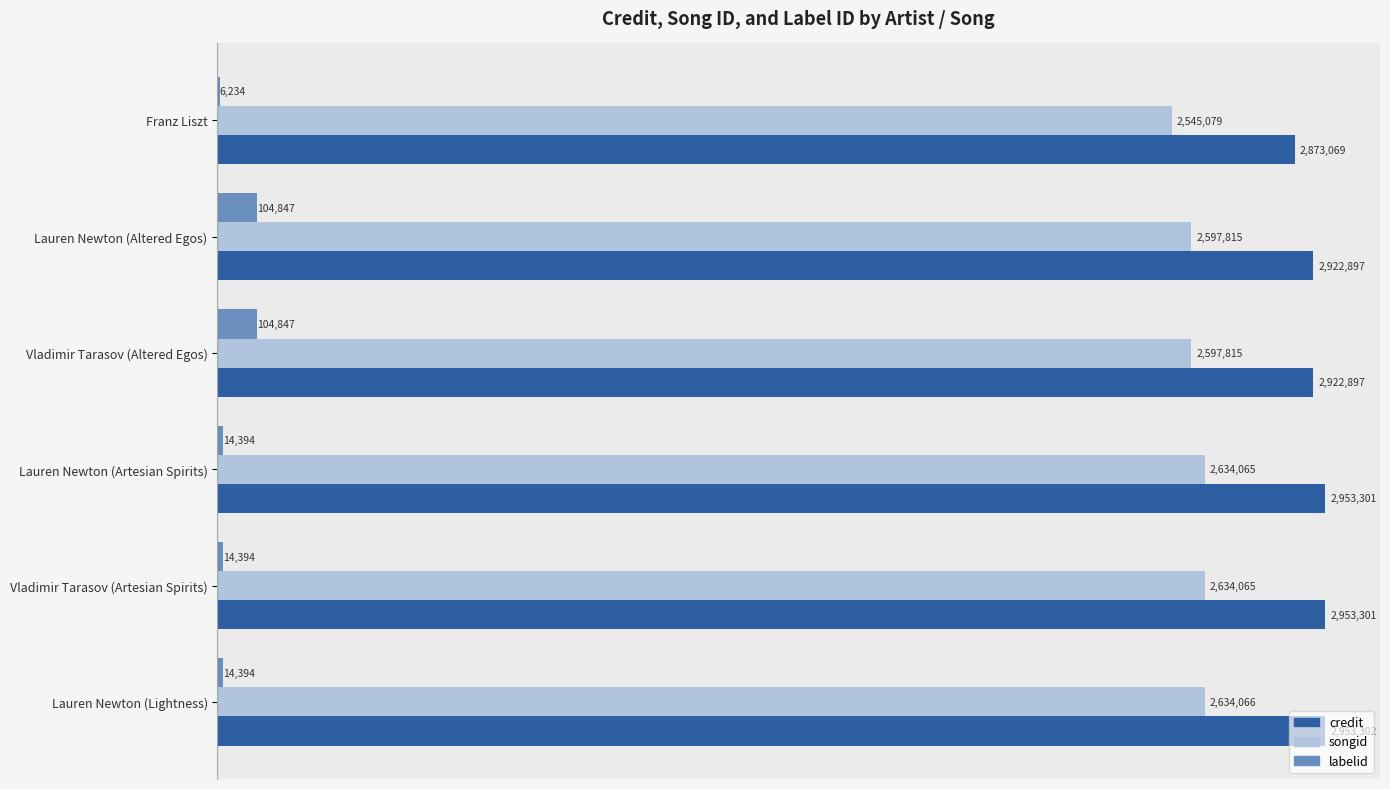

What are all the series names shown in the legend?

credit, songid, labelid